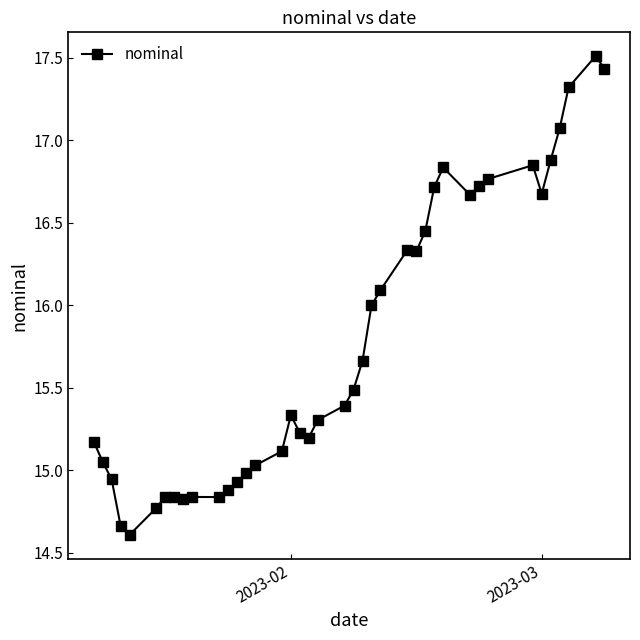

What is the minimum value shown in the chart?

14.6